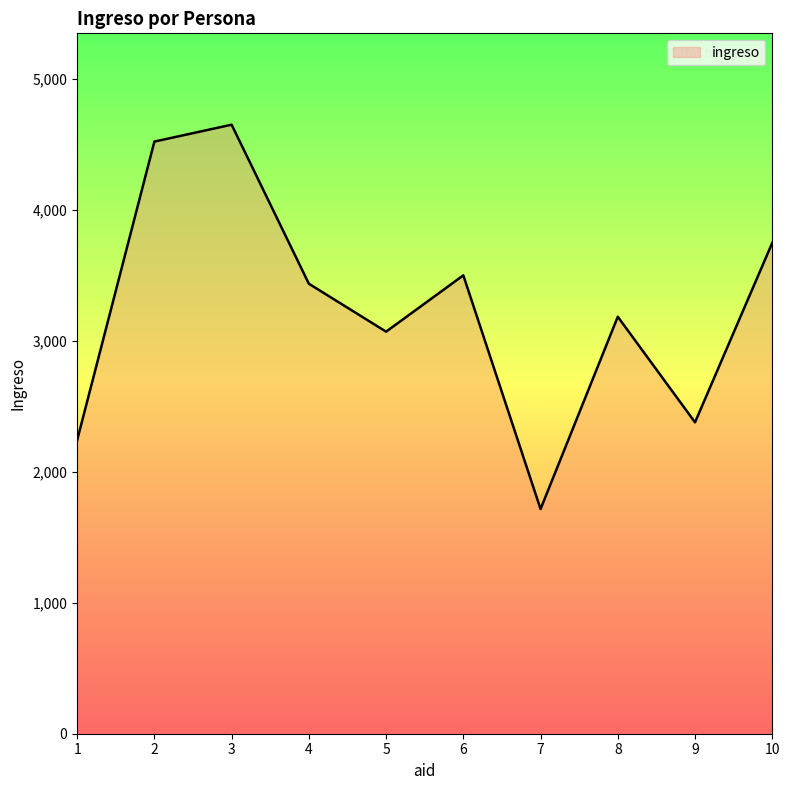

What is the smallest value displayed?

1715